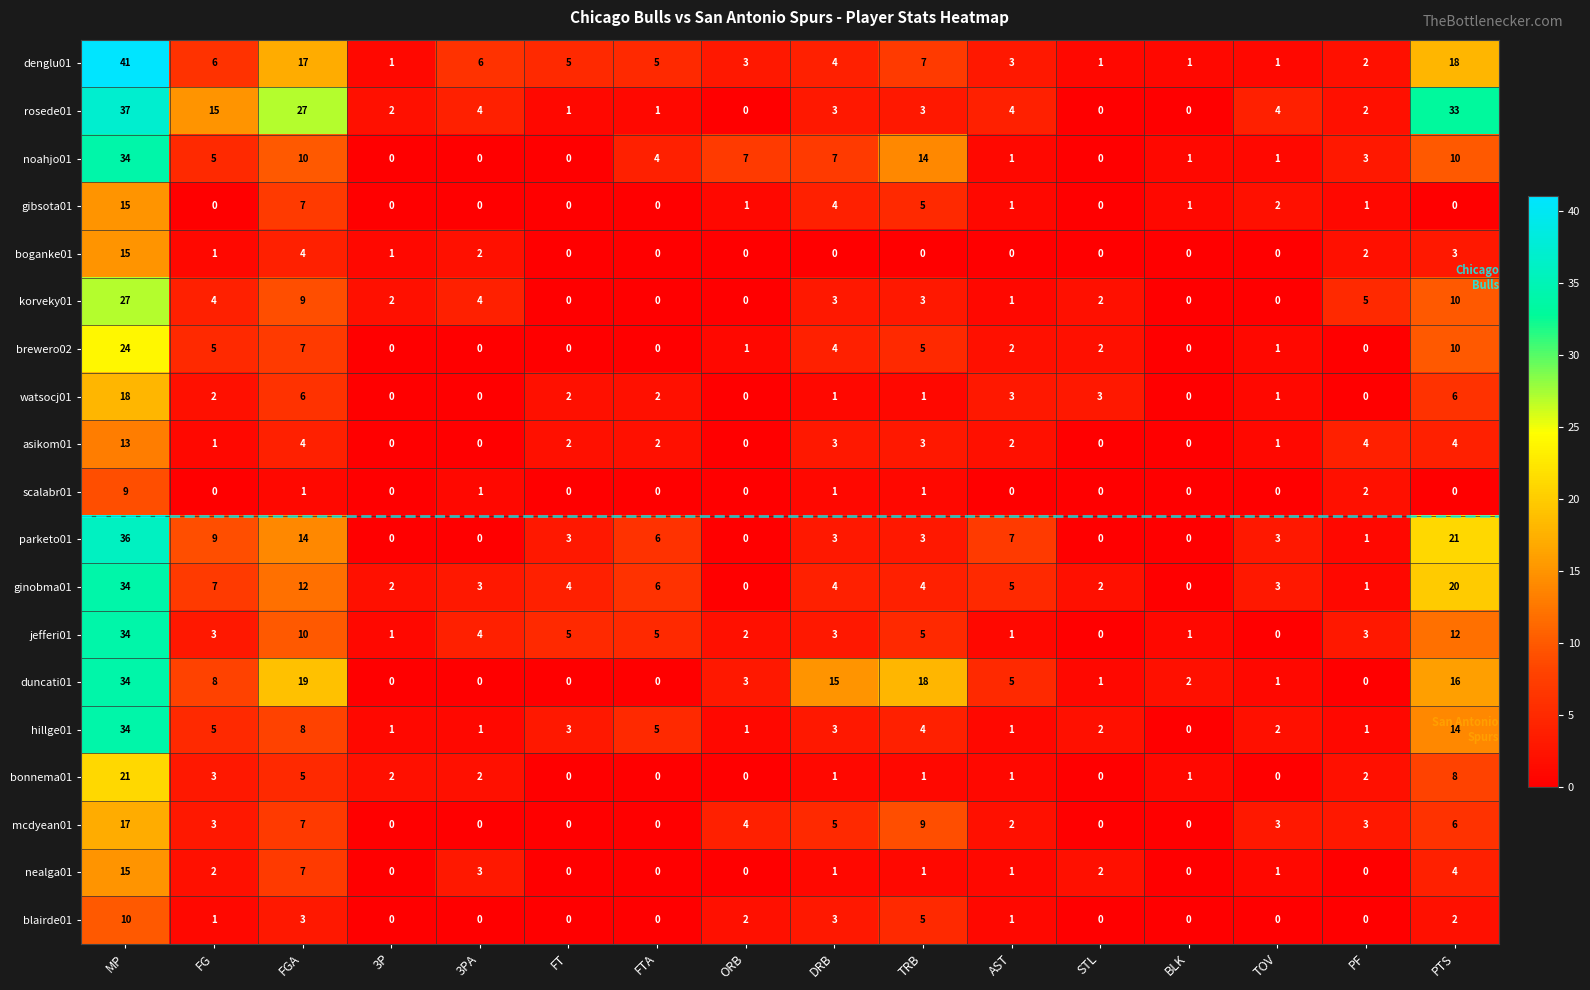

At which label does bonnema01 first exceed 1?

MP